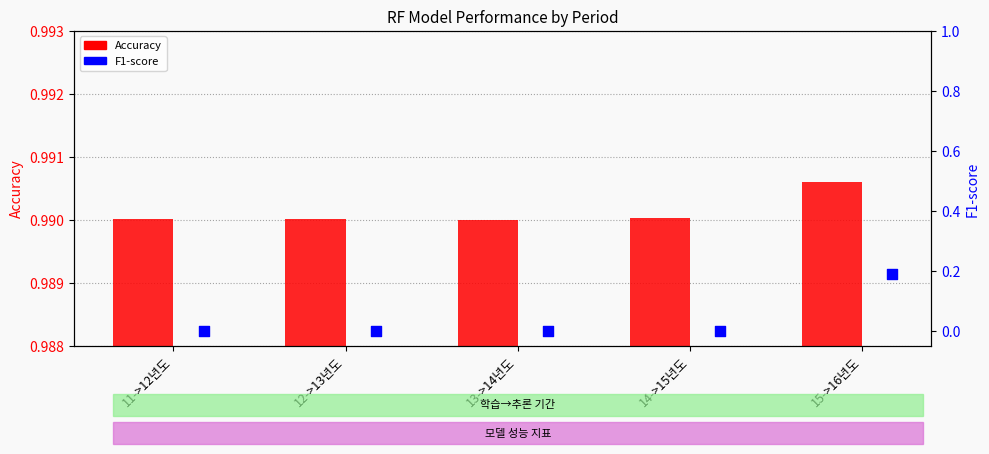

Which series has the widest spread of Y values?

F1-score